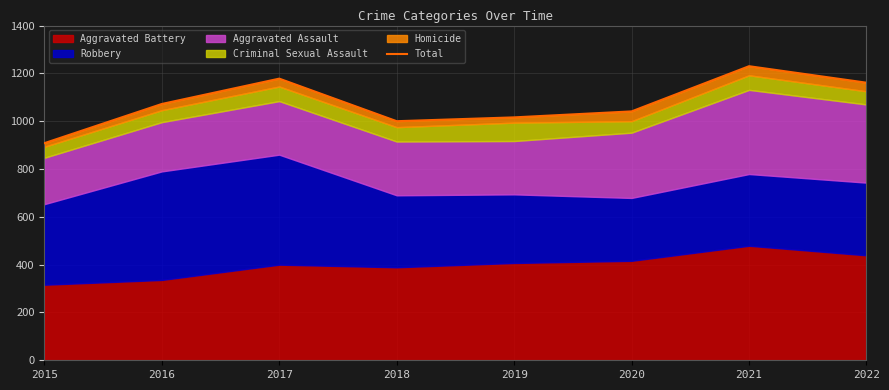

What is the change in value from 2019 to 2021?

+214